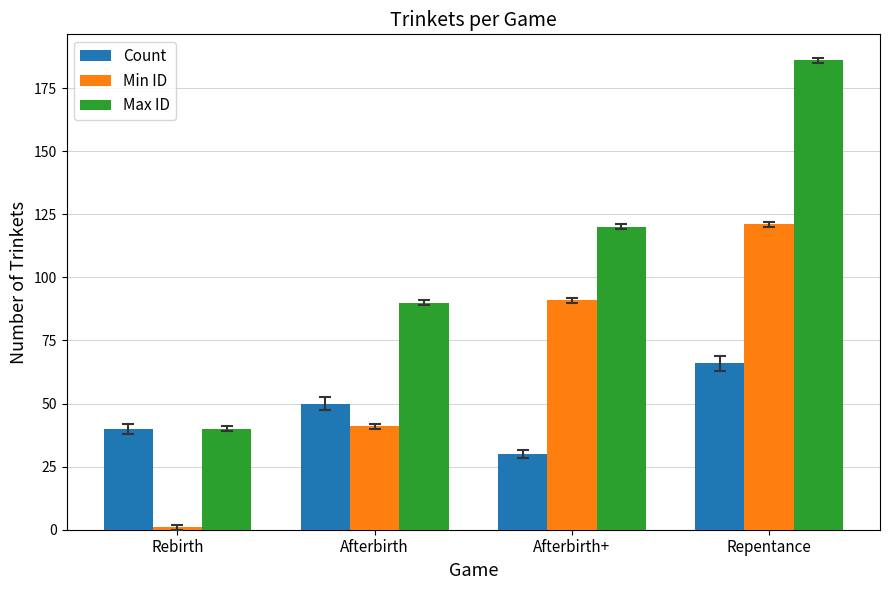

At Afterbirth, list the series in order from largest to smallest.

Max ID, Count, Min ID